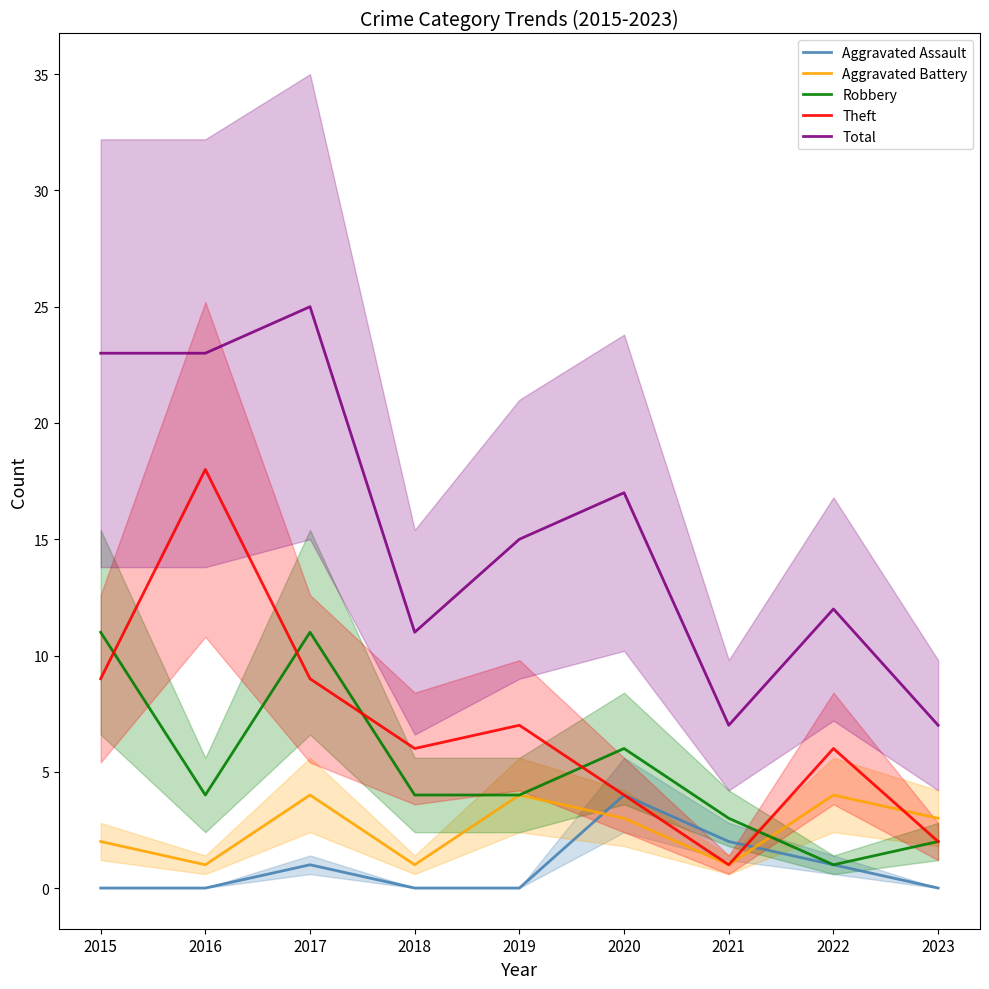

Count the Theft values in the range 4 to 9.

6